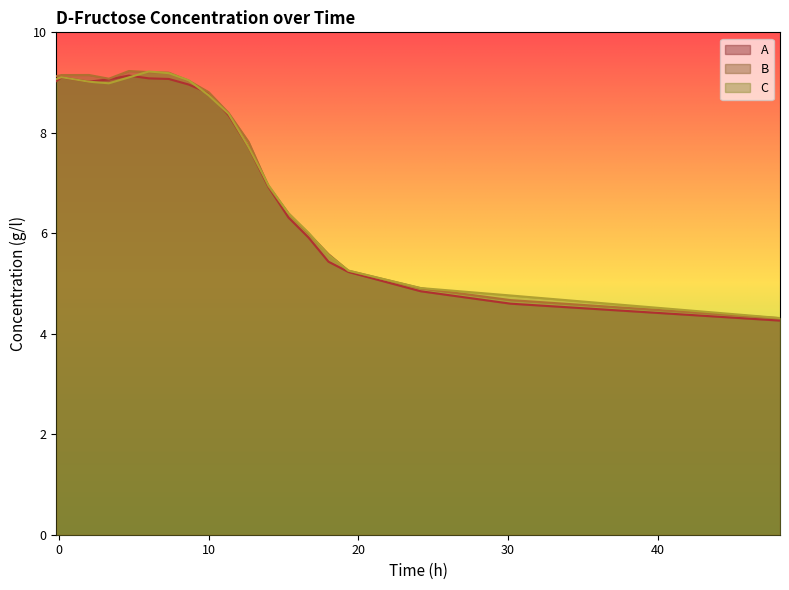

How many lines are shown in the chart?

3